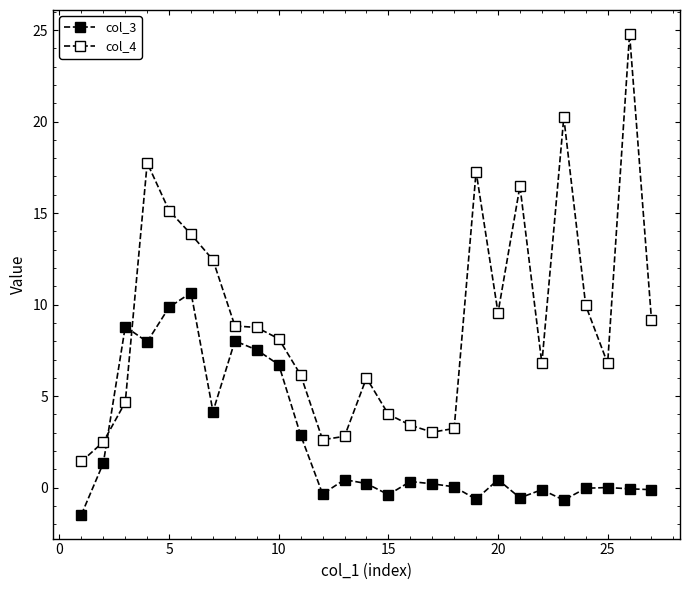

Does the chart have visible grid lines?

No